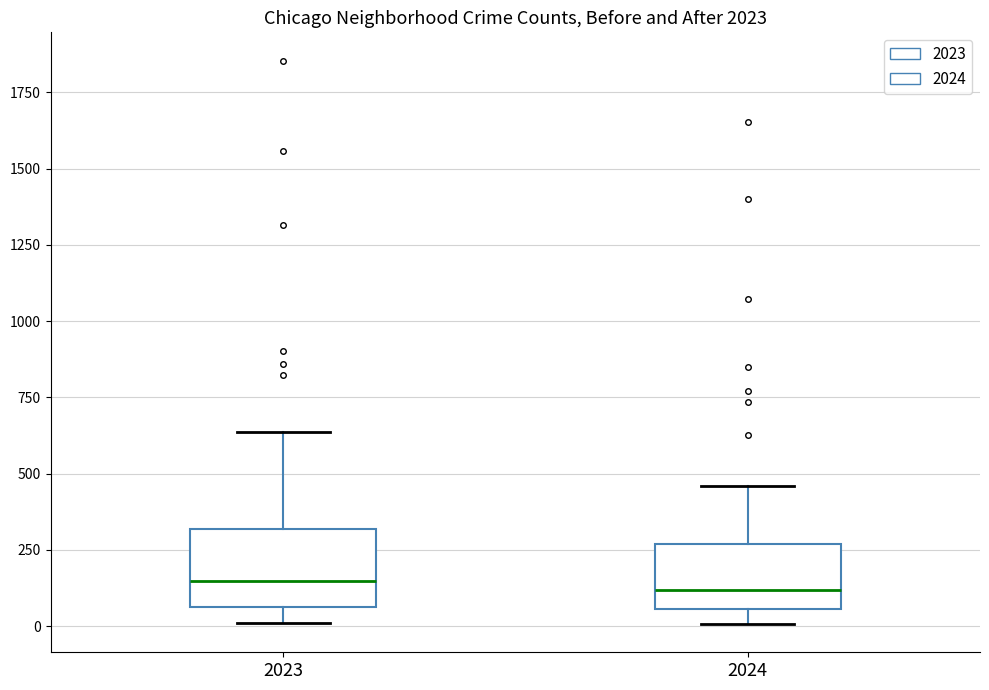

Where is the lower edge of the box at x = 2024 on the y-axis? The values are not printed on the chart, so give them approximately, as read against the axis.

50